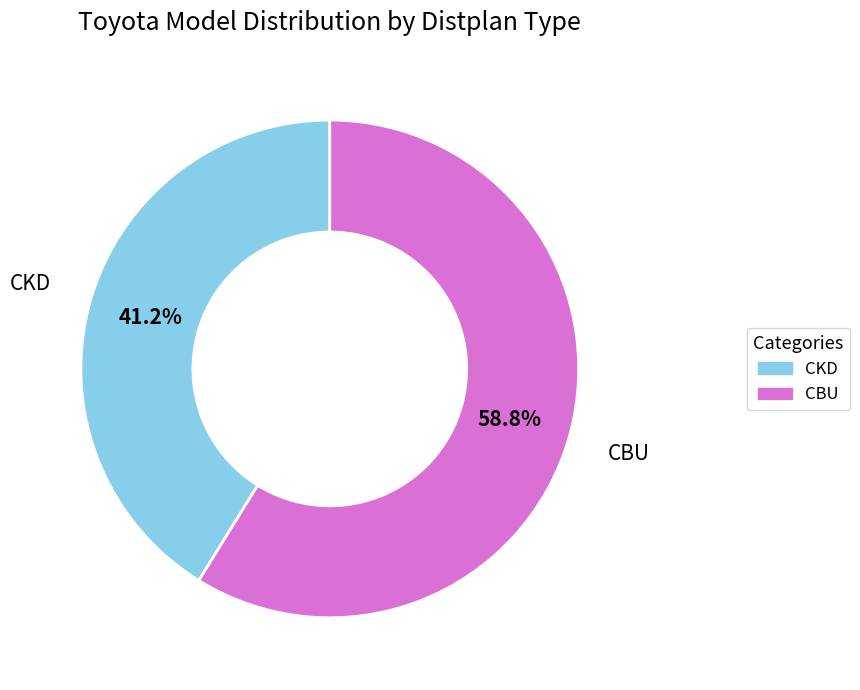

To the nearest percent, what is the difference between the largest and smallest slice percentages?

18%